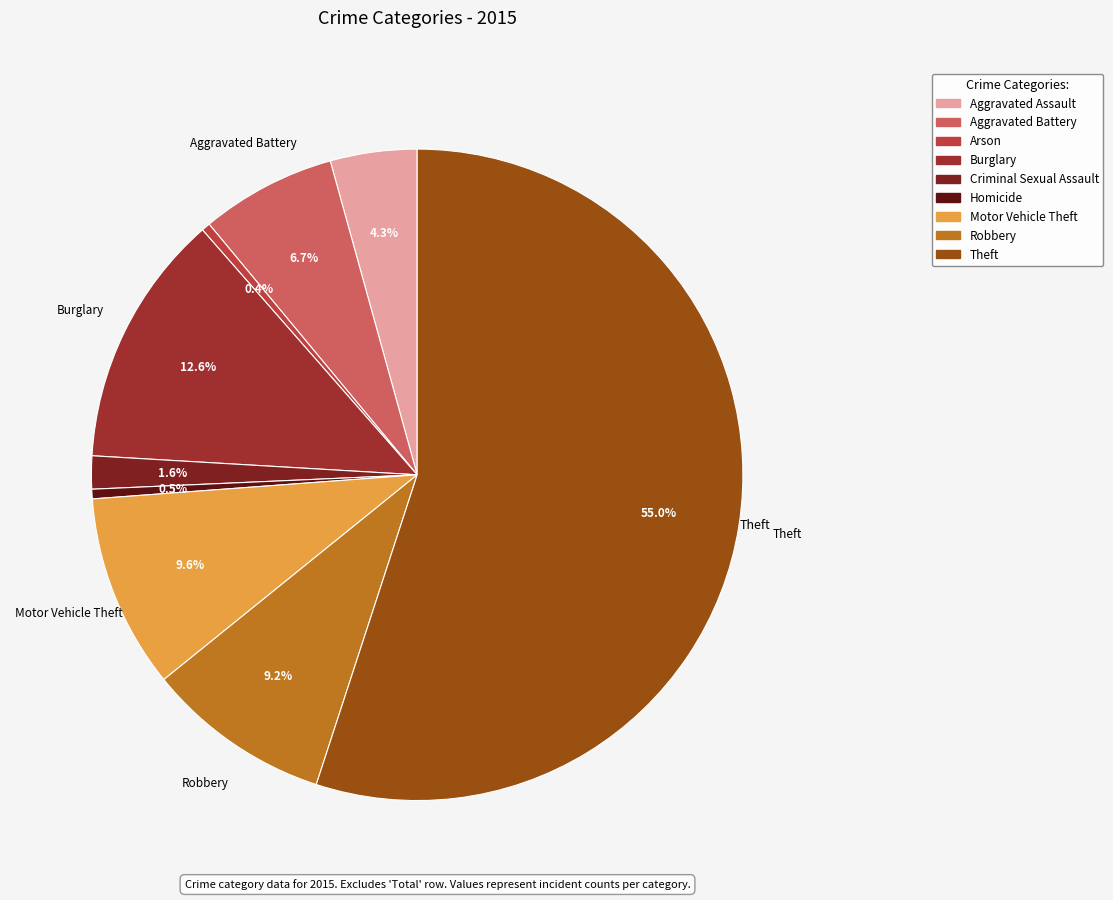

What is the change in value from Aggravated Battery to Arson?

-6461